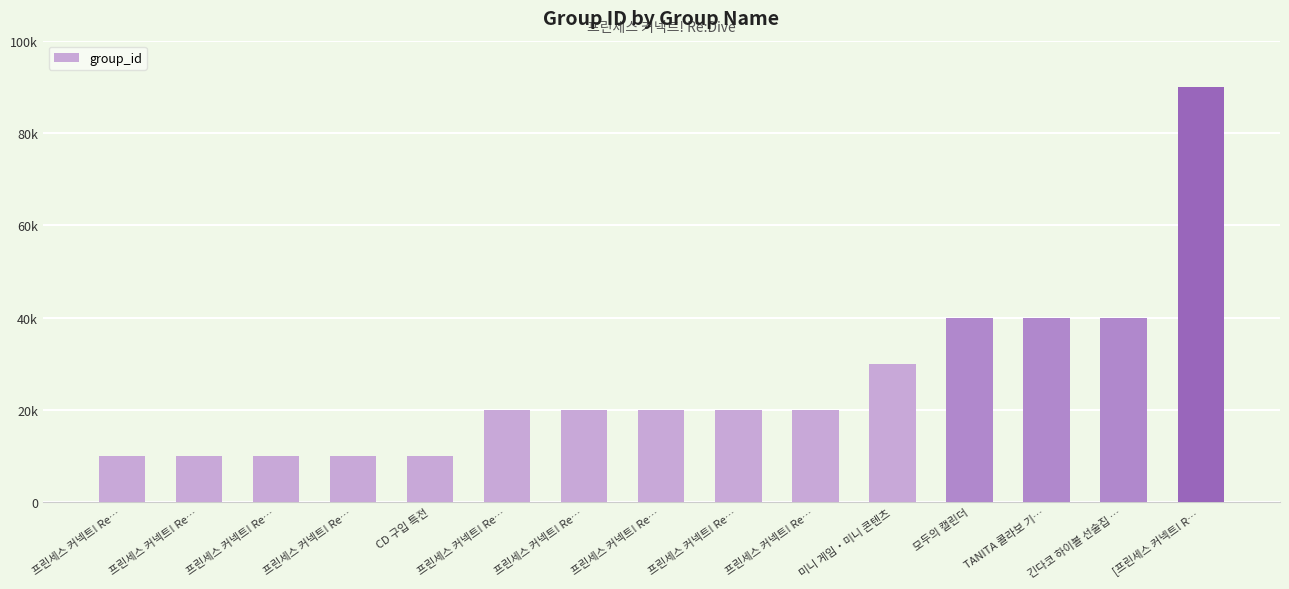

Does the chart contain any negative values?

No